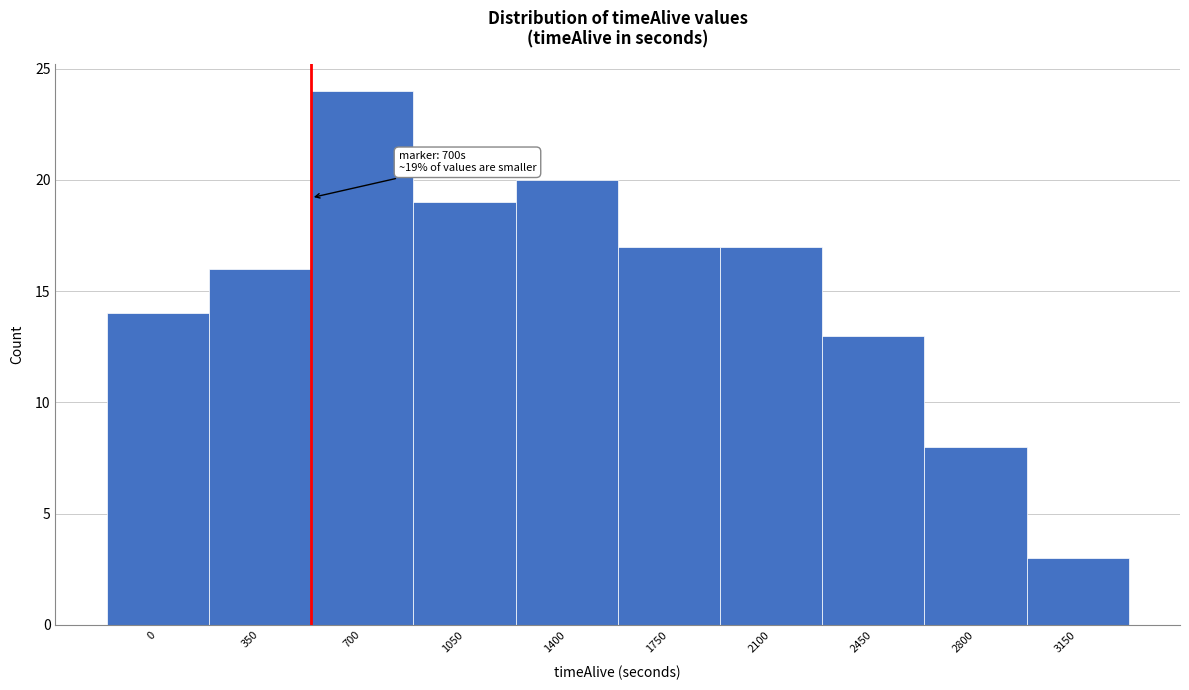

Reading left to right, list all the values displayed in this chart.

14	16	24	19	20	17	17	13	8	3